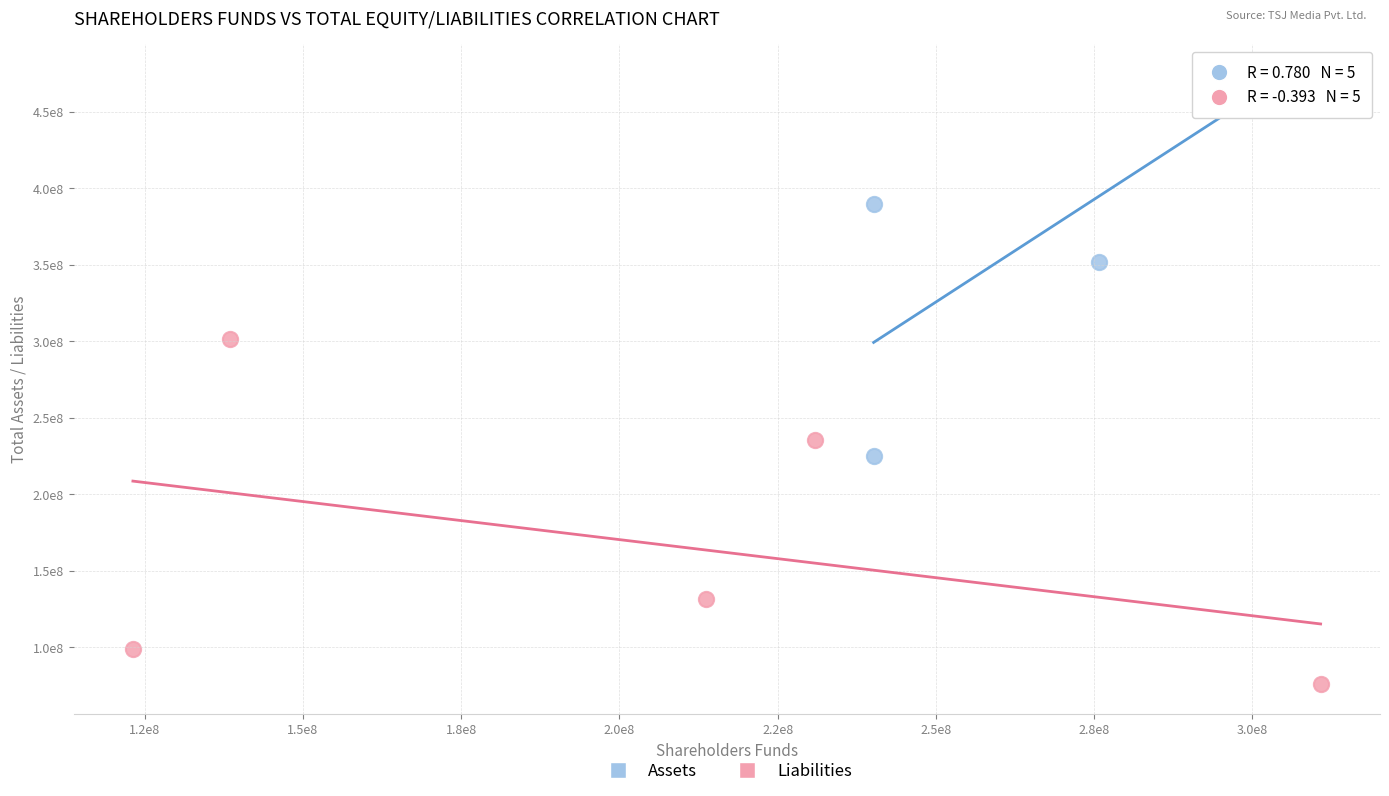

What are all the series names shown in the legend?

Assets, Liabilities